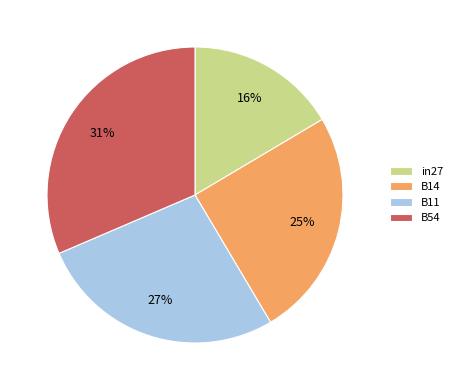

Count the number of slices in the pie.

4